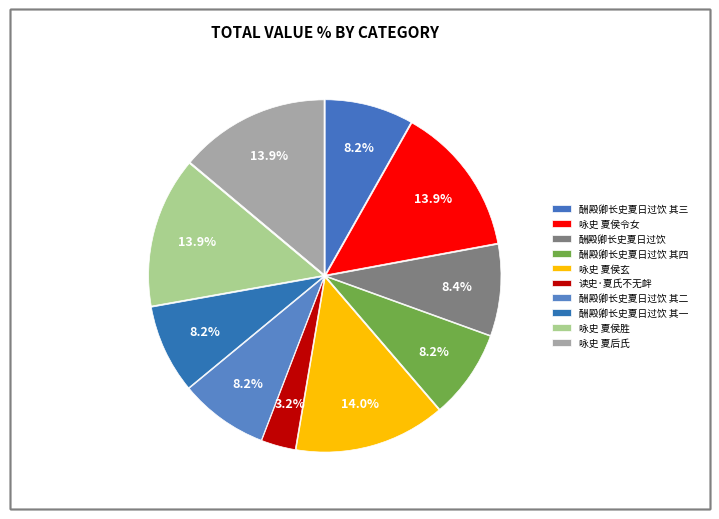

Does 咏史 夏侯令女 account for over 50% of the chart?

No